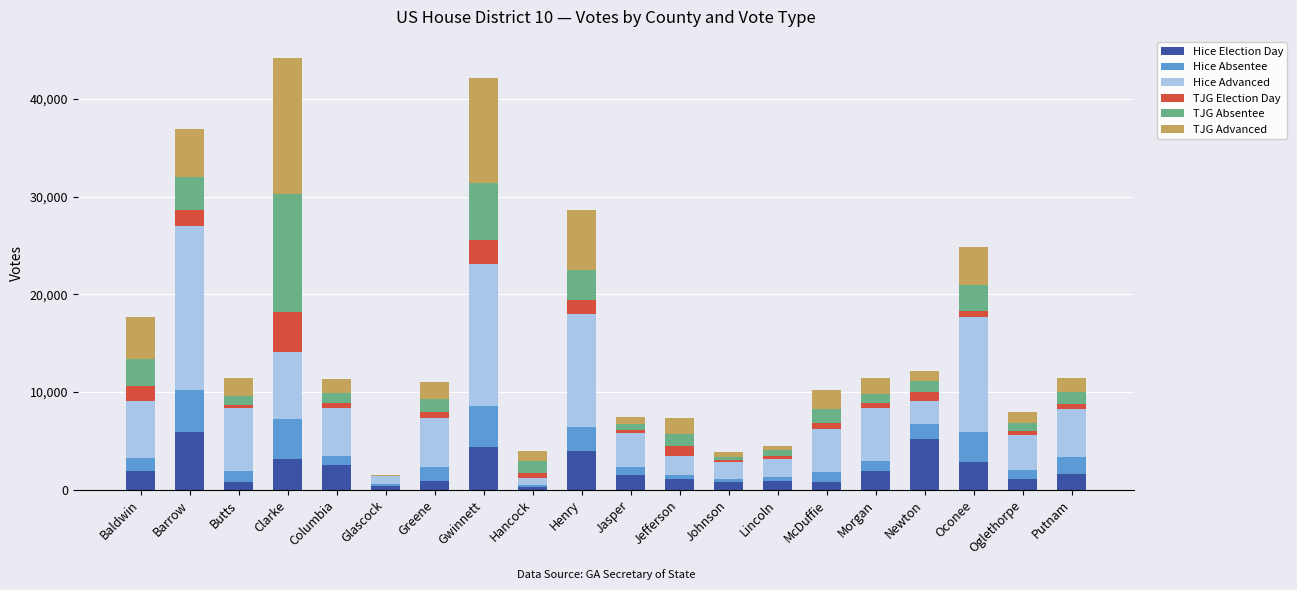

Does the chart contain stacked bars?

Yes